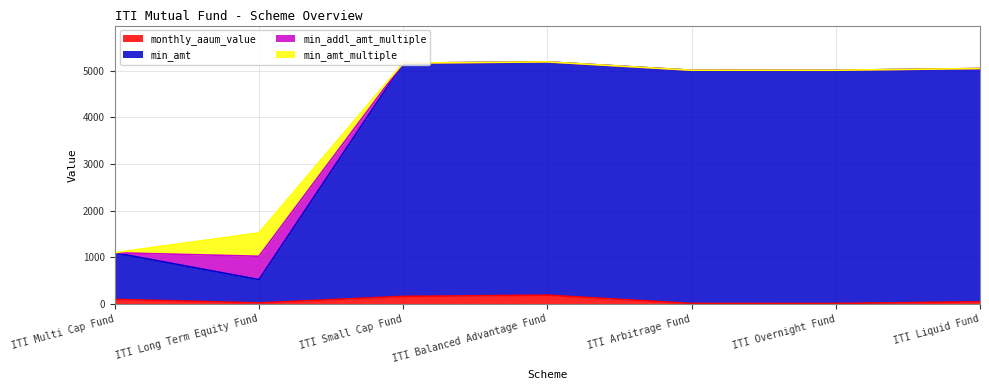

True or false: min_amt and monthly_aaum_value intersect in this chart.

False